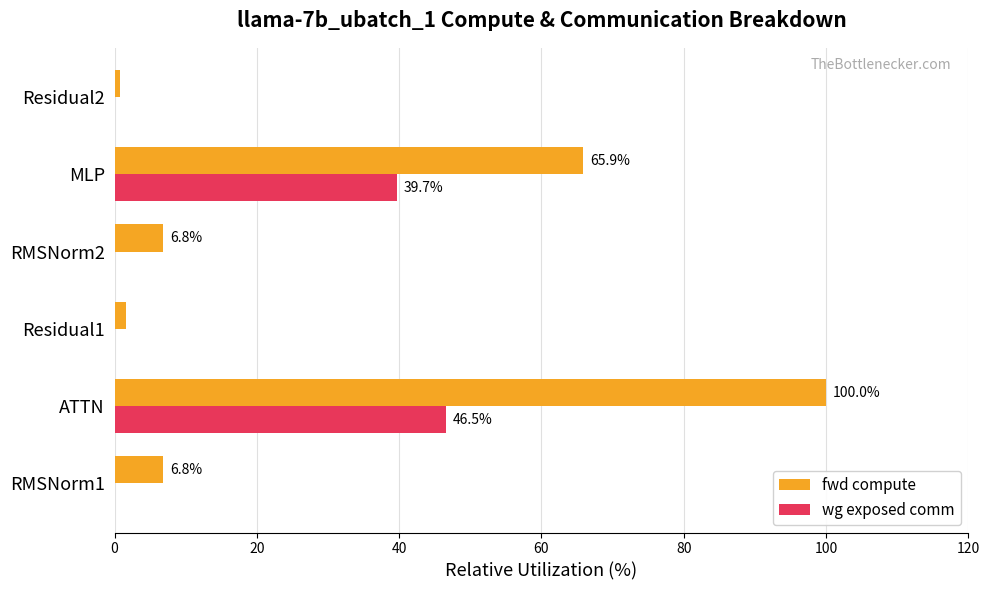

What value does the wg exposed comm series have at MLP?

39.7